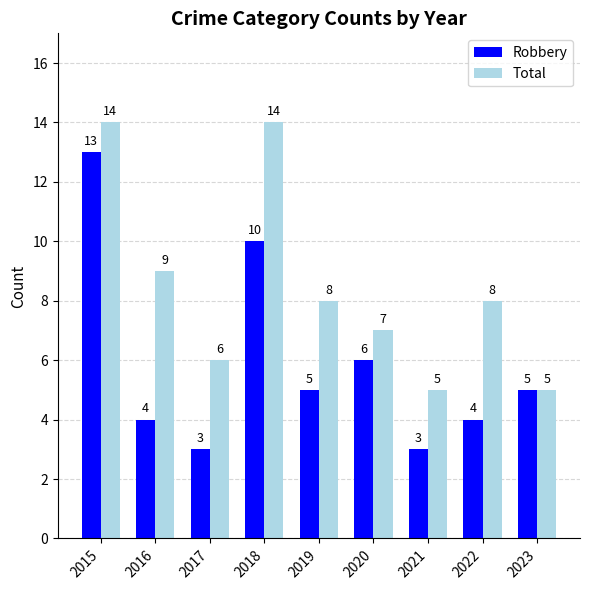

How many Total values are between 6 and 9?

5